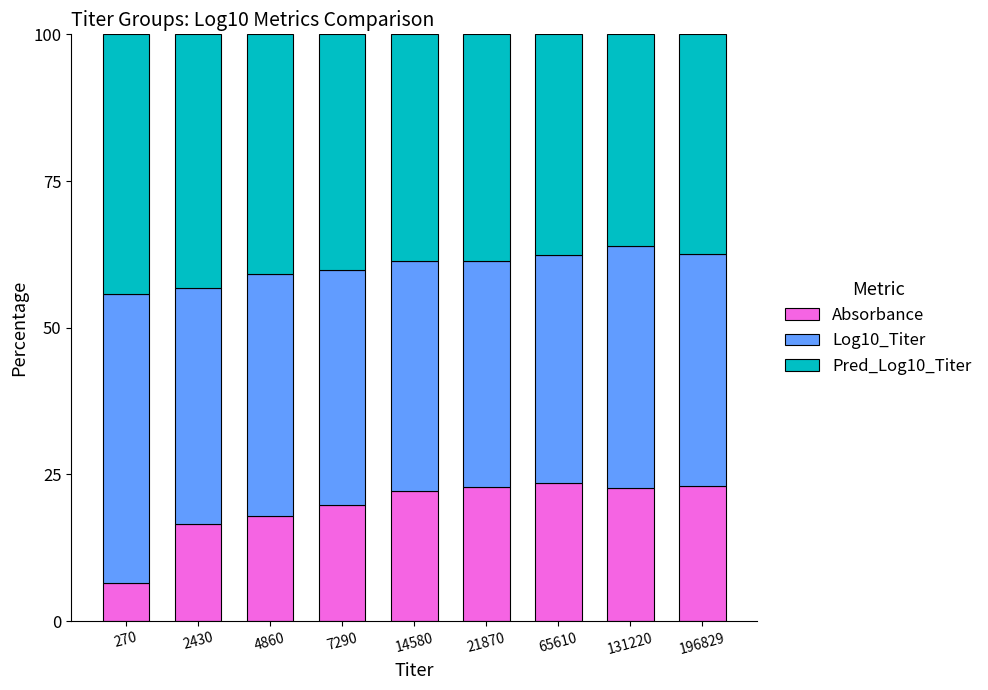

What is the value of the Absorbance bar at the 4th from the left?

19.8